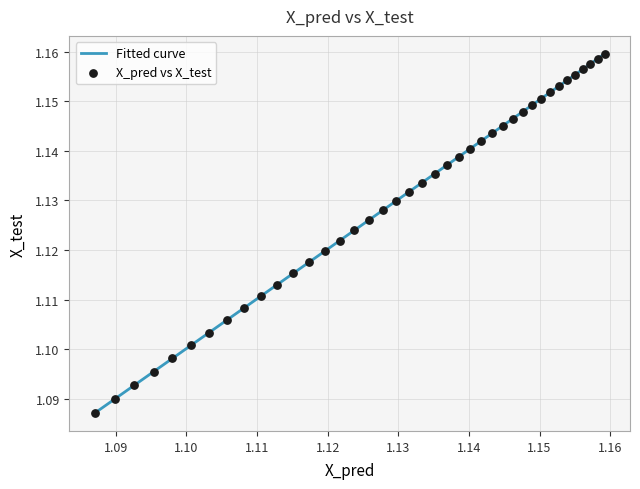

How many lines are shown in the chart?

1